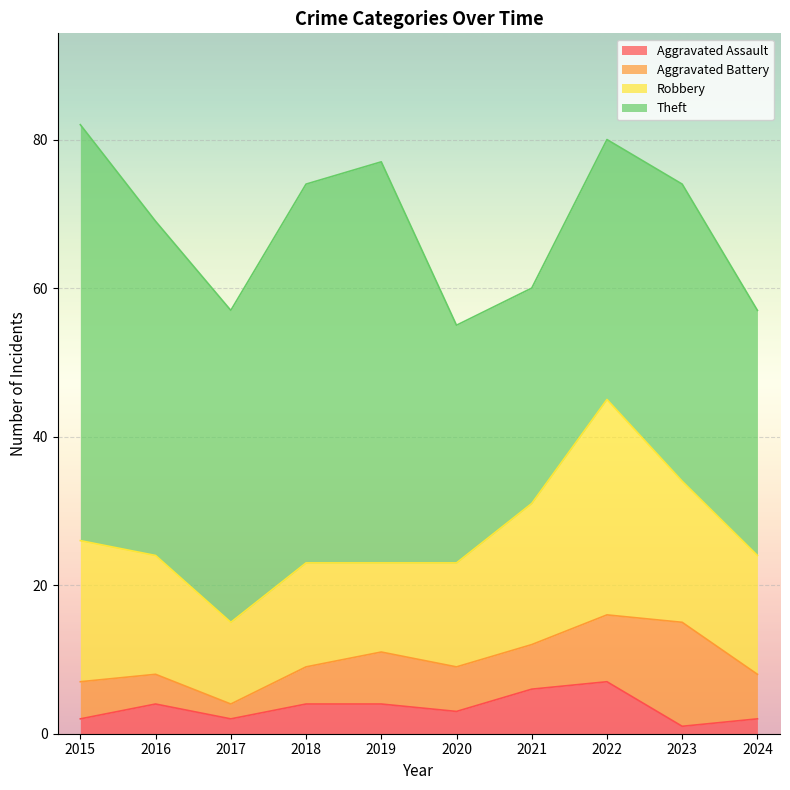

Where is the first local maximum for Aggravated Assault?

2016